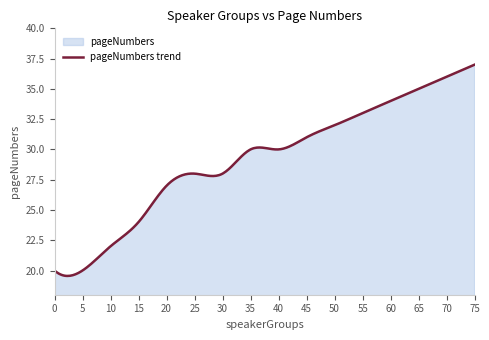

The value at 5 is 20. True or false?

True